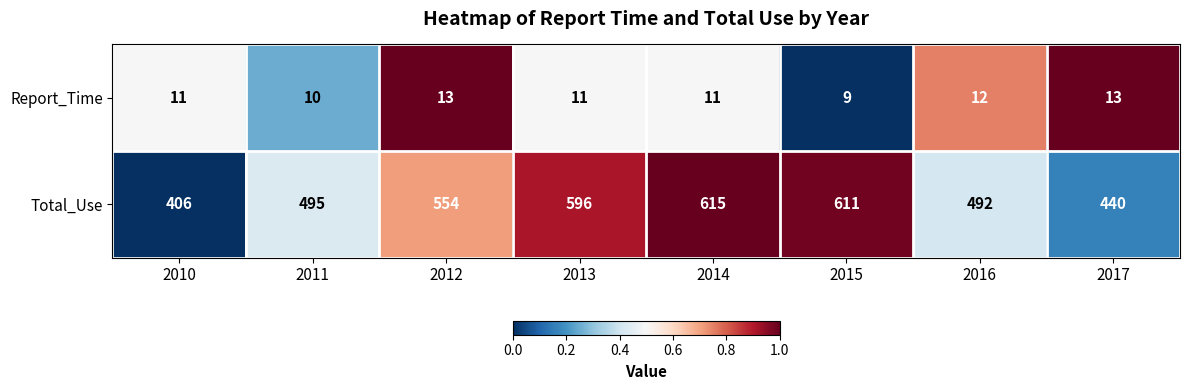

Which series changed the most between 2010 and 2012?

Total_Use